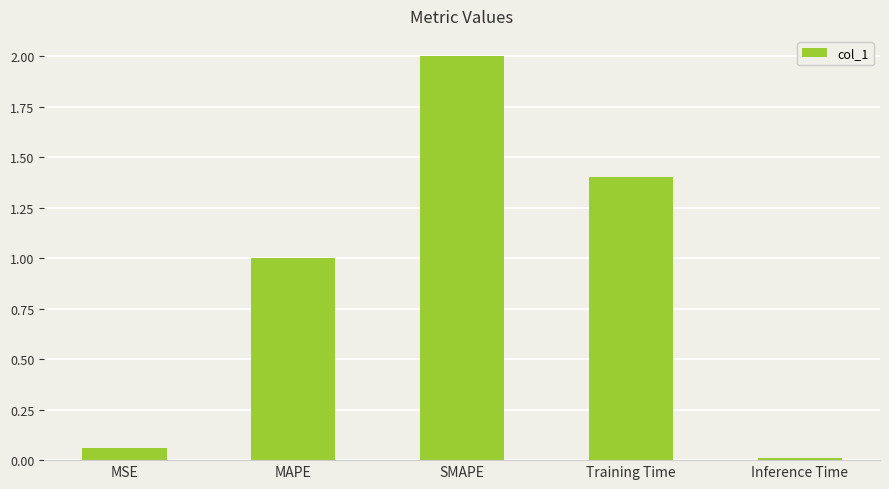

What is the label of the 5th bar from the left?

Inference Time